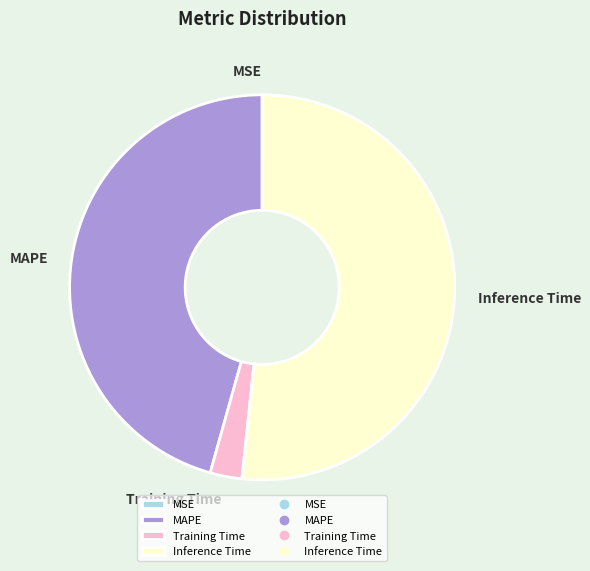

Approximately how many times larger is the value at MAPE compared to Inference Time?

0.9